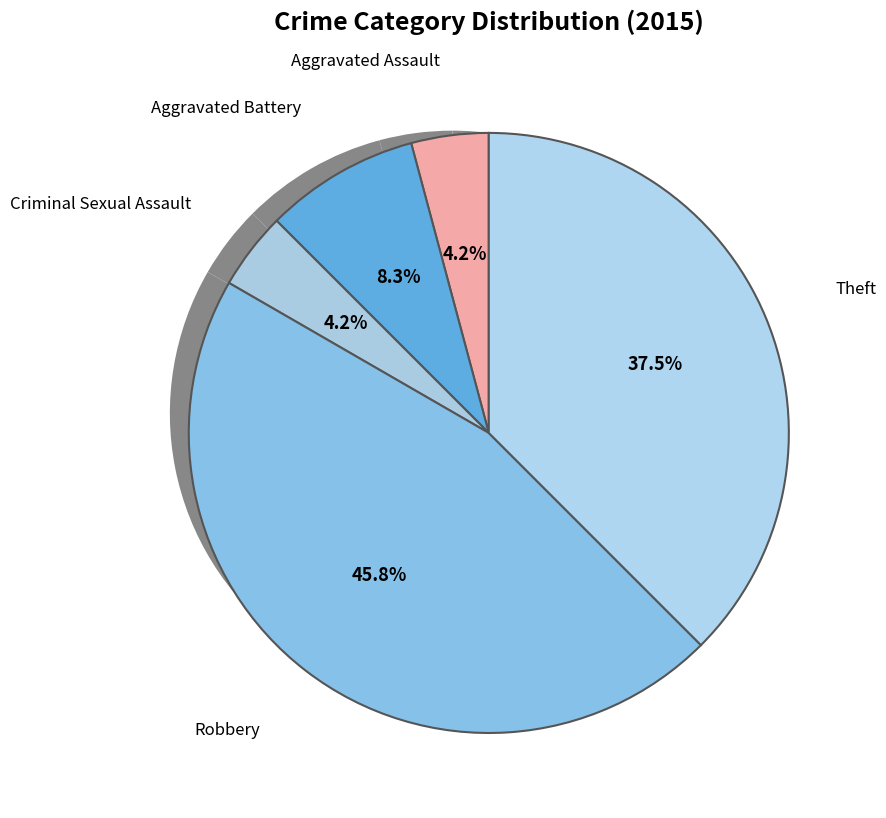

Does any single category account for the majority?

No